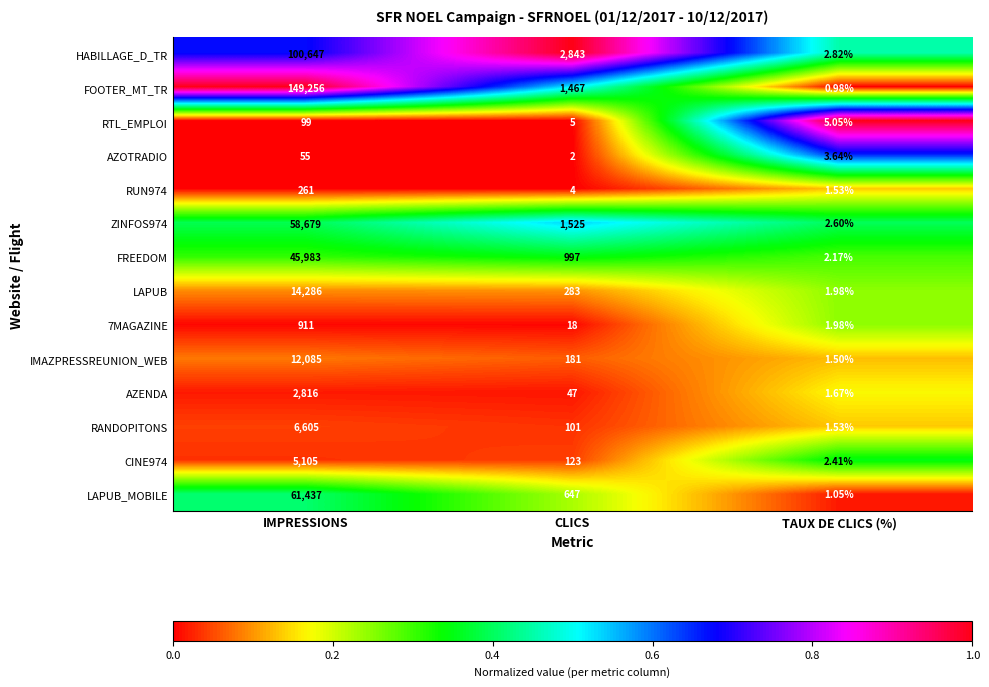

Rank the categories by AZENDA value from lowest to highest.

TAUX DE CLICS (%), CLICS, IMPRESSIONS